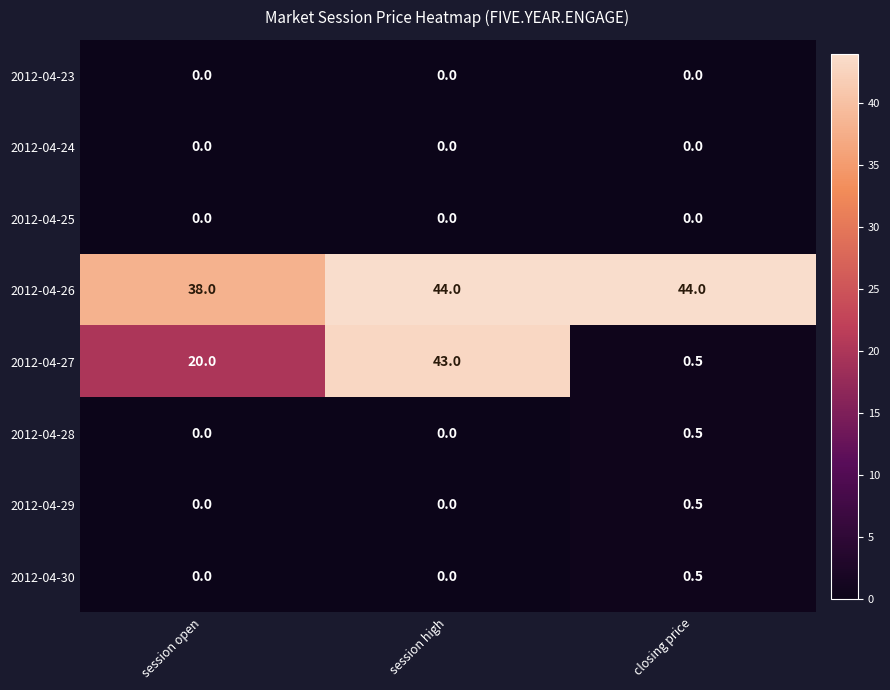

Where is 2012-04-27 nearest to the value 21?

session open